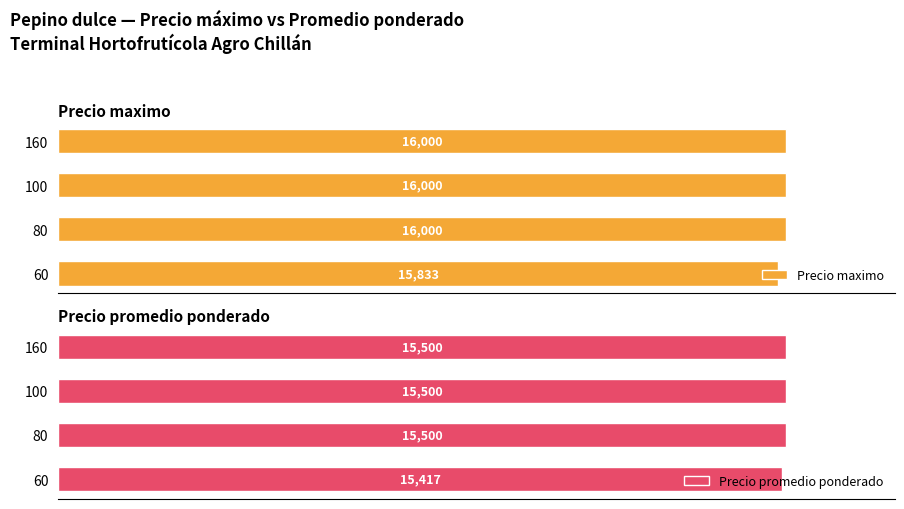

At how many categories does at least one series exceed 15843?

3